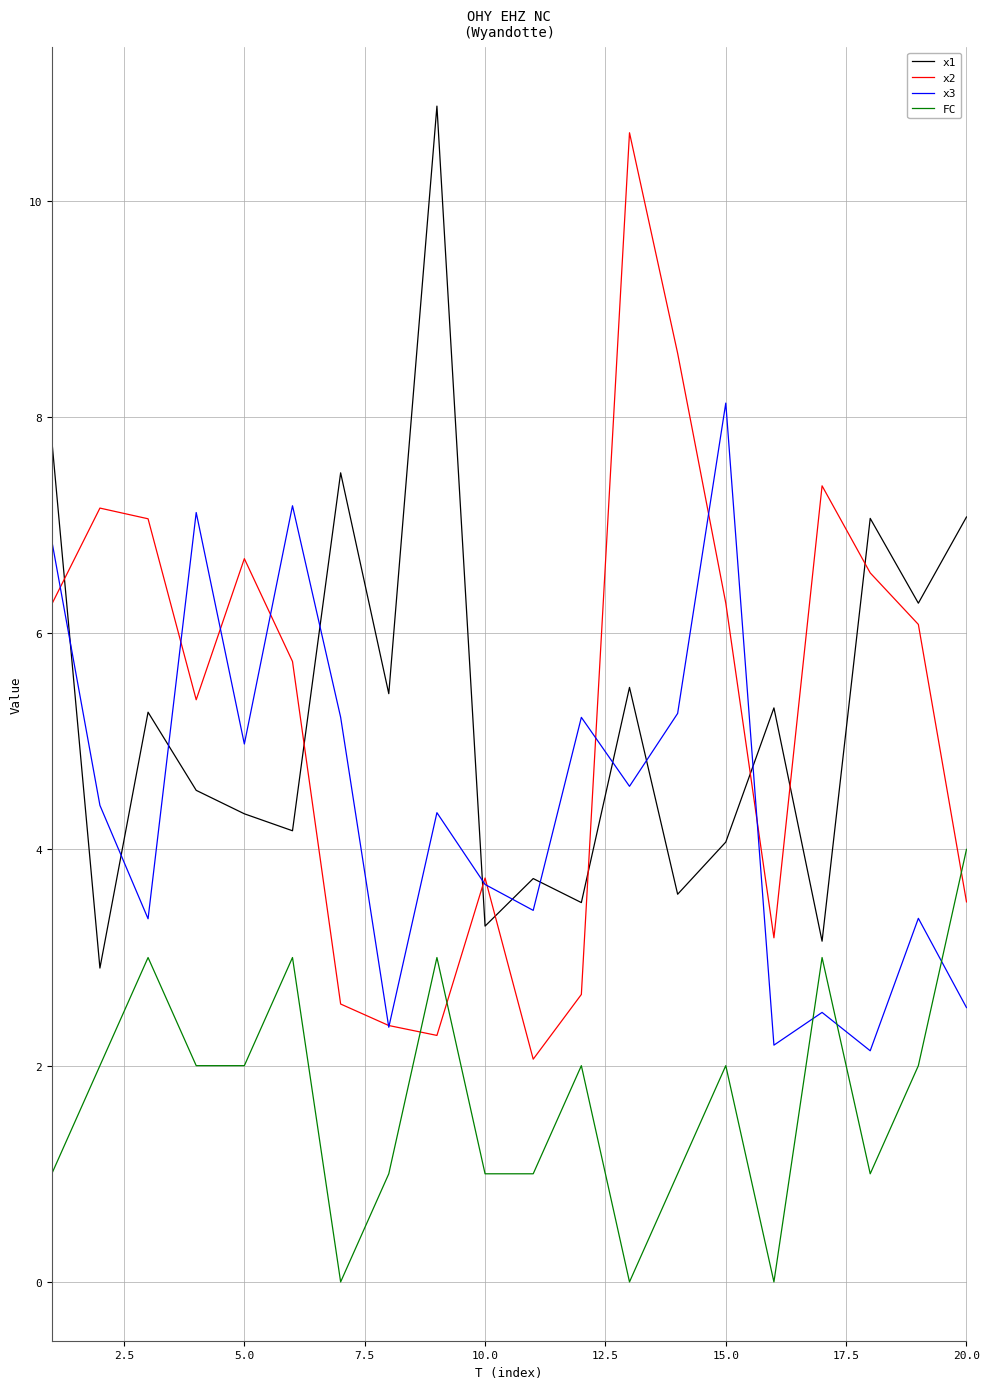

Which series ends up on top after the final intersection of FC and x3?

FC